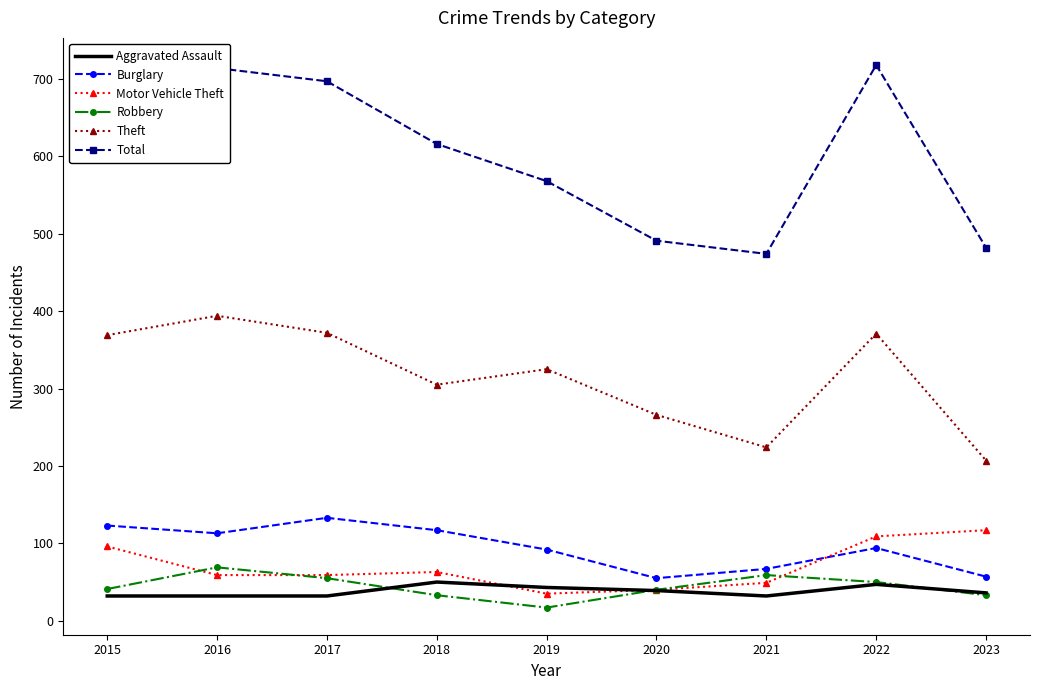

What is the spread (max minus min) of values at 2022?

671